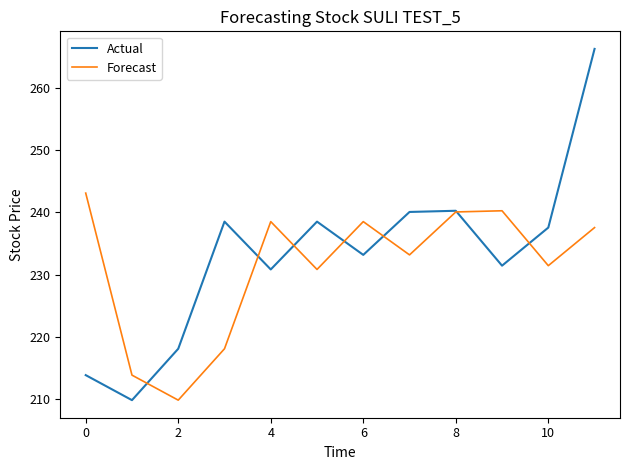

True or false: Actual and Forecast intersect in this chart.

True